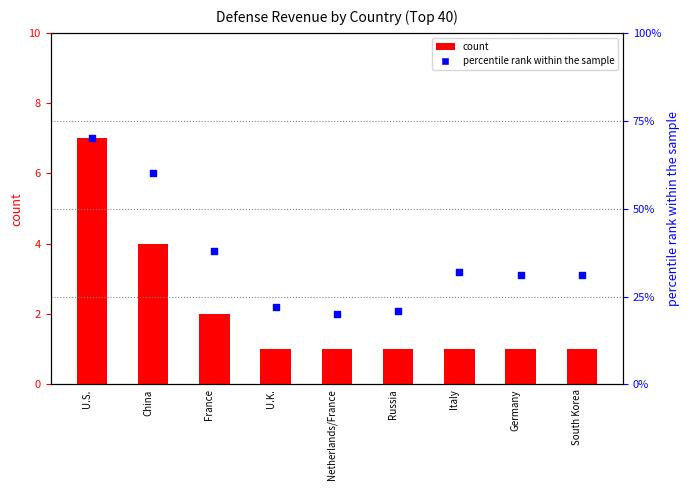

Which series contains the highest Y value?

percentile rank within the sample